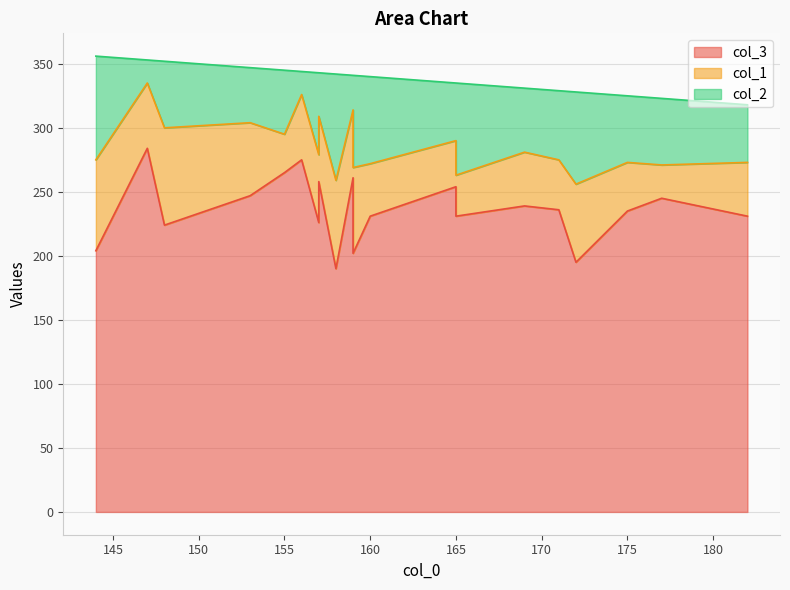

Which series has the largest range (max minus min)?

col_3